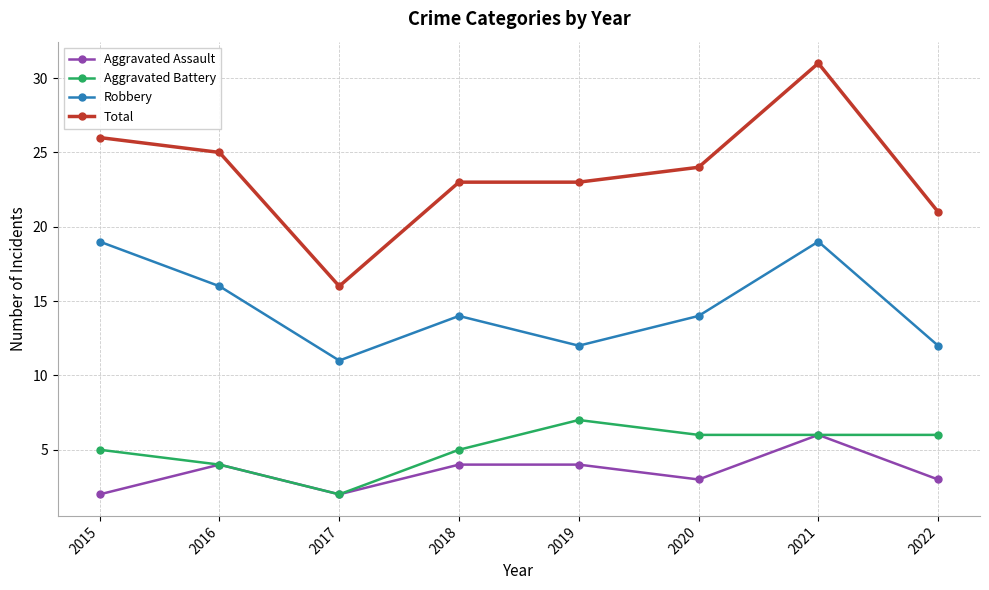

Which series has the widest spread of values?

Total